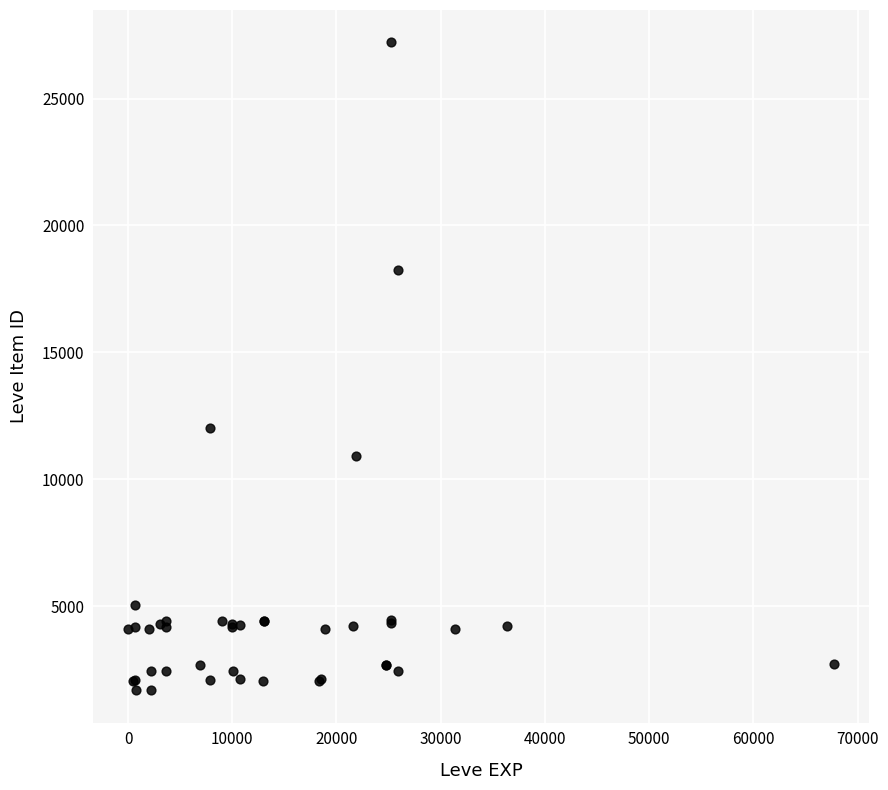

What Y value in the scatter plot is closest to 14448?

12018